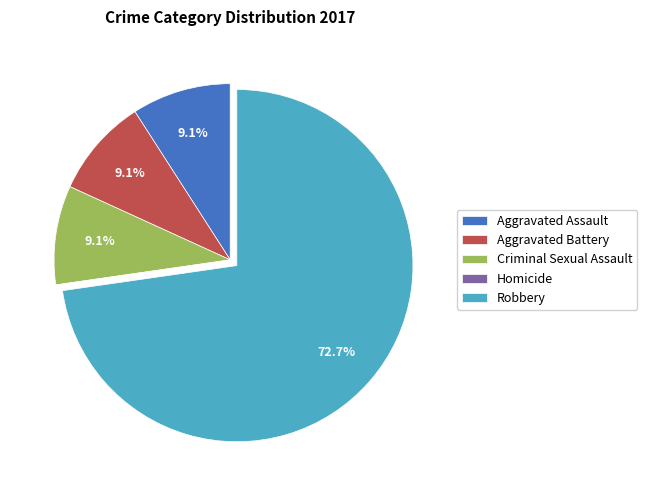

Which has a higher value, Criminal Sexual Assault or Robbery?

Robbery